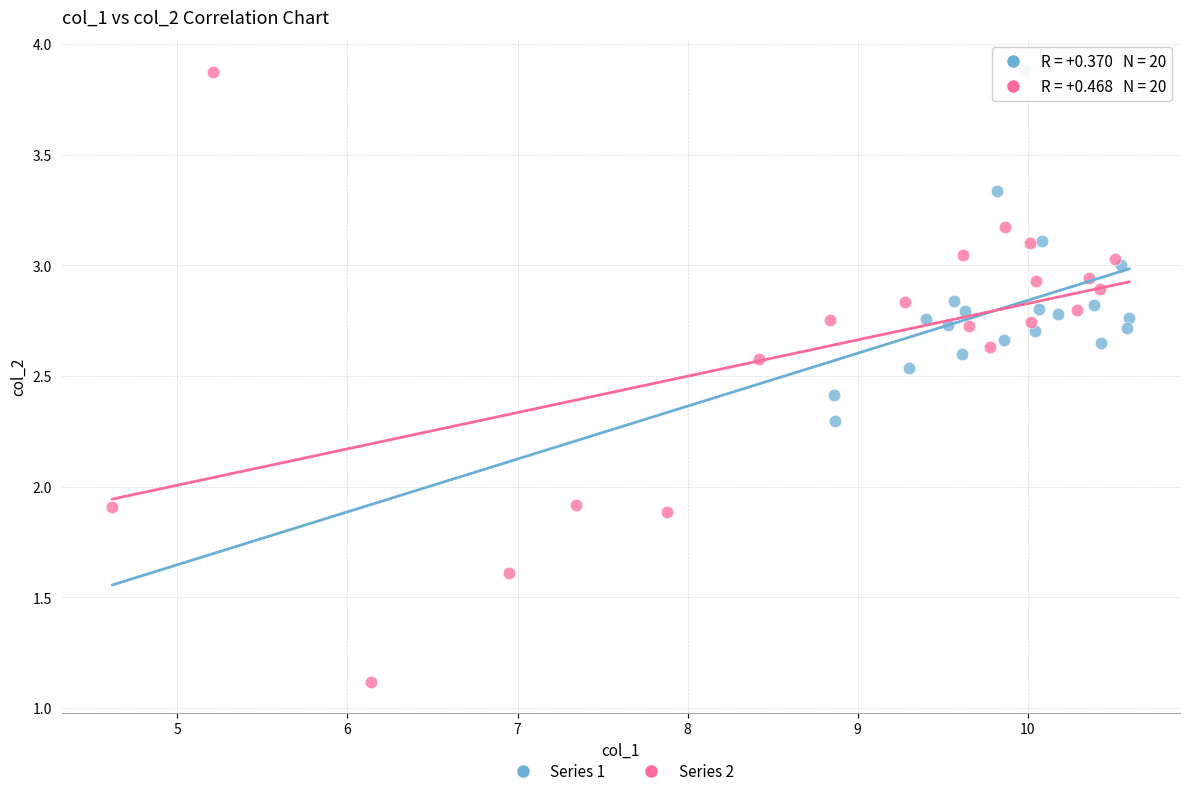

Which series has the widest spread of Y values?

Series 2